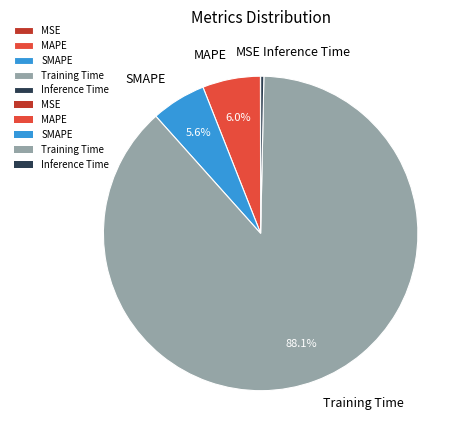

What is the total percentage of SMAPE and MAPE?

11.6%